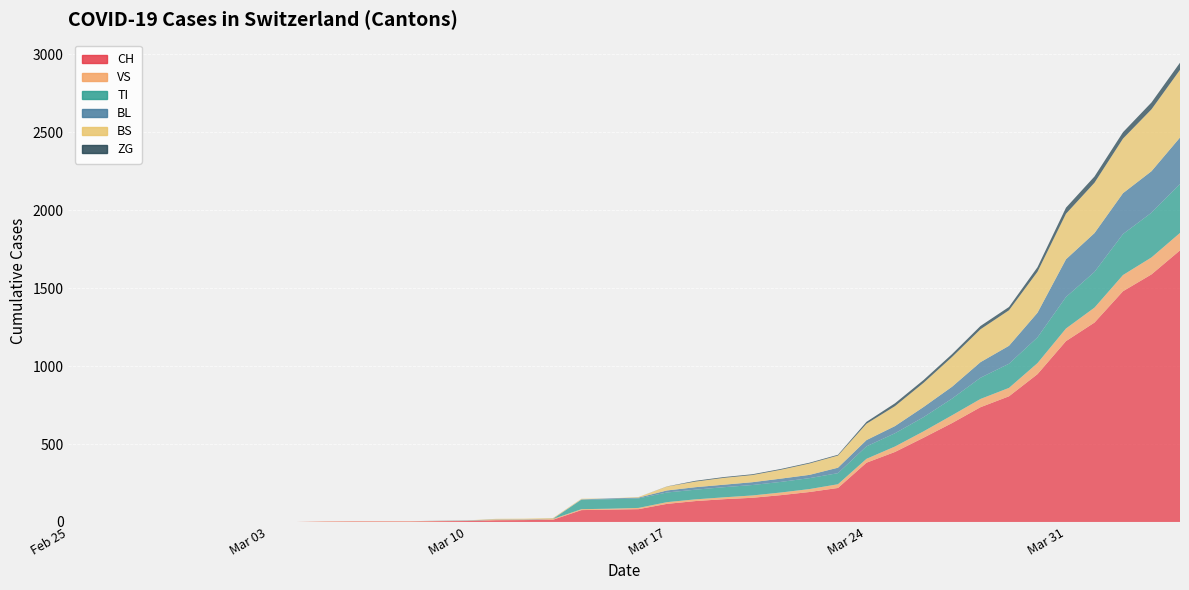

Reading right to left, what are all the values shown in this chart?

CH: 1742	1588	1480	1279	1160	948	806	736	634	540	449	380	218	192	172	155	146	134	116	82	79	76	14	12	11	6	5	3	3	3	2	0	0	0	0	0	0	0	0	0
VS: 112	109	104	96	81	71	54	53	50	41	35	25	24	19	17	15	12	11	11	8	6	6	5	3	3	2	2	2	2	2	2	0	0	0	0	0	0	0	0	0
TI: 314	287	263	229	202	165	155	136	107	91	85	80	71	70	68	67	65	62	62	61	61	61	0	0	0	0	0	0	0	0	0	0	0	0	0	0	0	0	0	0
BL: 298	266	262	249	242	158	115	100	76	65	46	40	35	21	21	18	16	16	13	5	5	2	2	2	2	2	1	0	0	0	0	0	0	0	0	0	0	0	0	0
BS: 434	397	350	323	292	263	228	211	191	155	128	105	78	73	57	46	44	36	25	4	0	4	4	4	4	0	0	0	0	0	0	0	0	0	0	0	0	0	0	0
ZG: 46	44	41	40	39	29	21	21	18	18	18	12	5	5	5	5	5	5	1	0	0	0	0	0	0	0	0	0	0	0	0	0	0	0	0	0	0	0	0	0